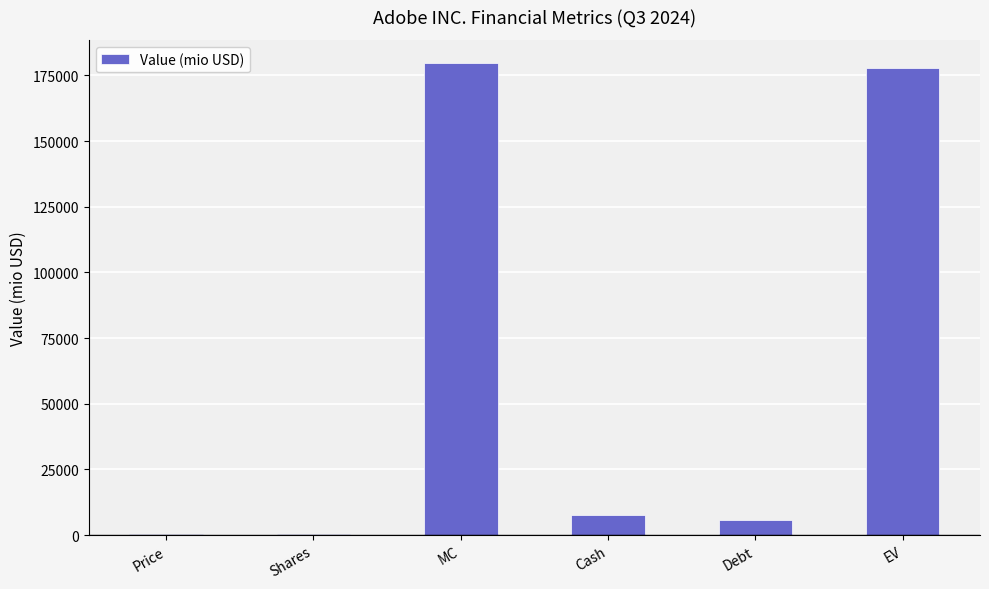

Is it true that the value at EV is 107182.2?

False